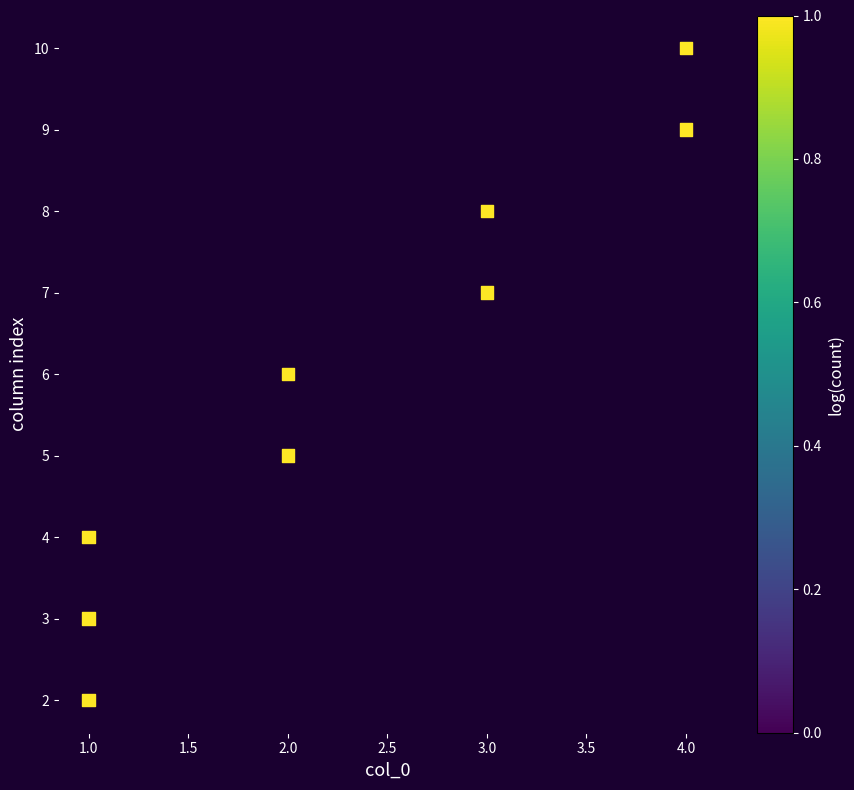

What is the range of X values (max minus min)?

3